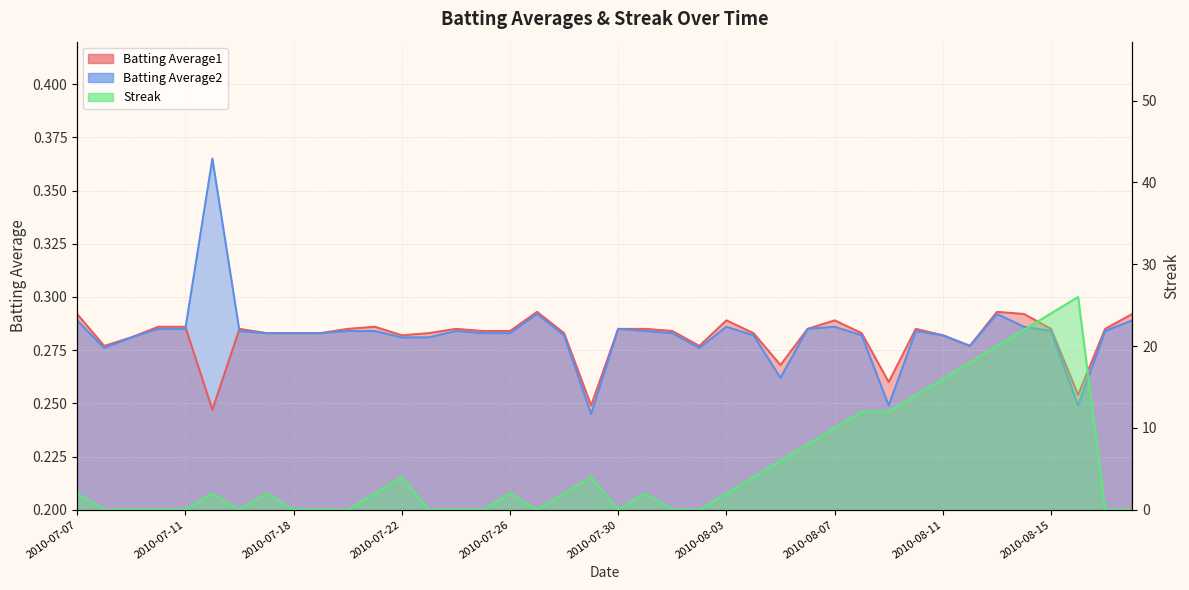

Does the chart display data point markers on the line(s)?

No